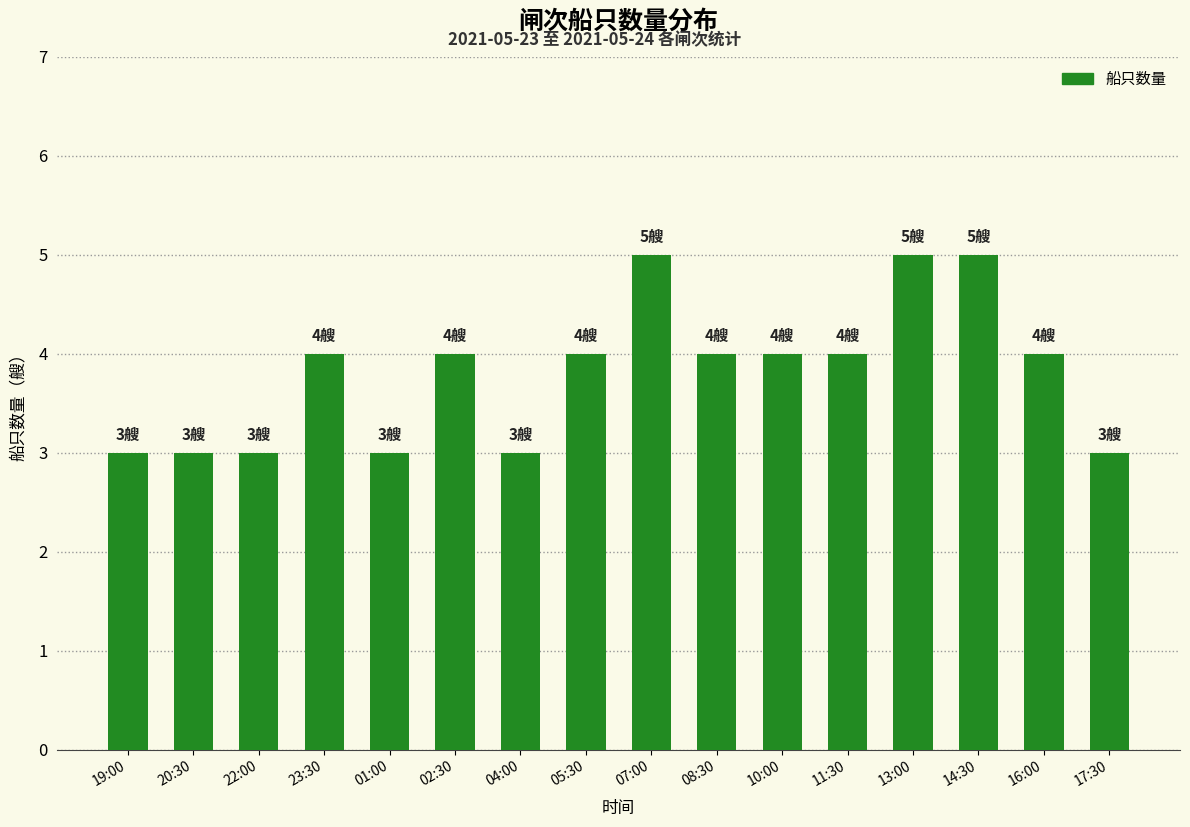

Is it true that the value at 11:30 is 4?

True